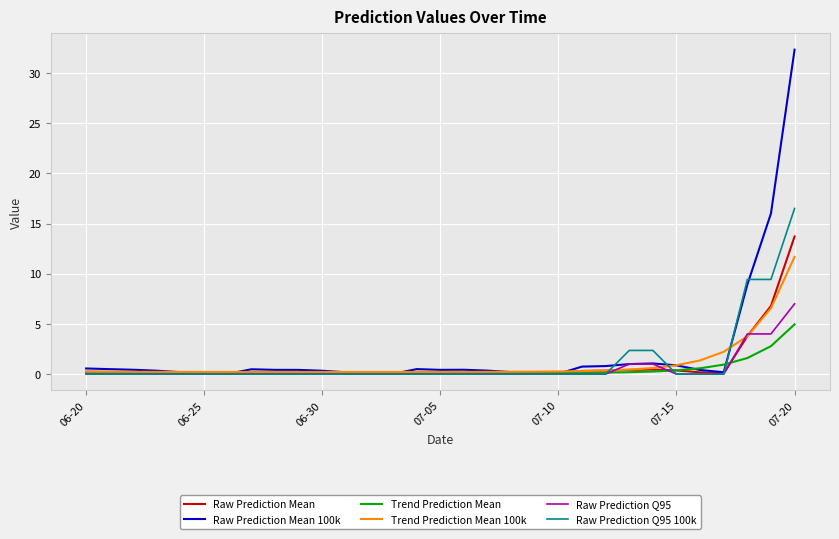

Count the number of categories in the chart.

31